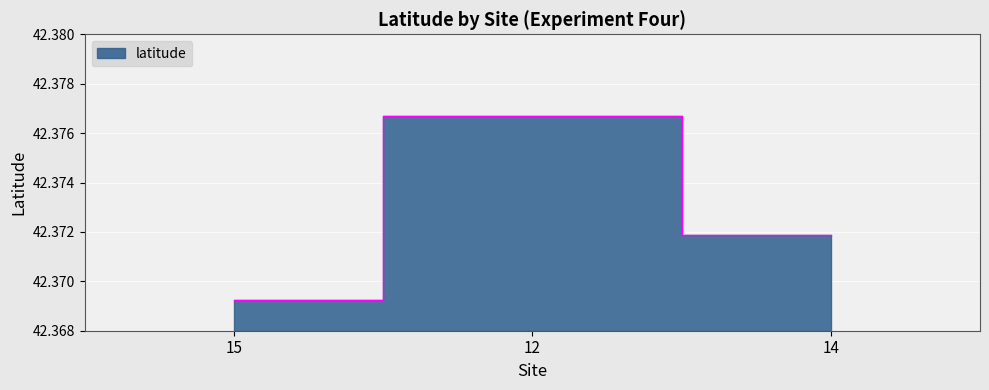

List the labels in order of value, smallest first.

15, 14, 12